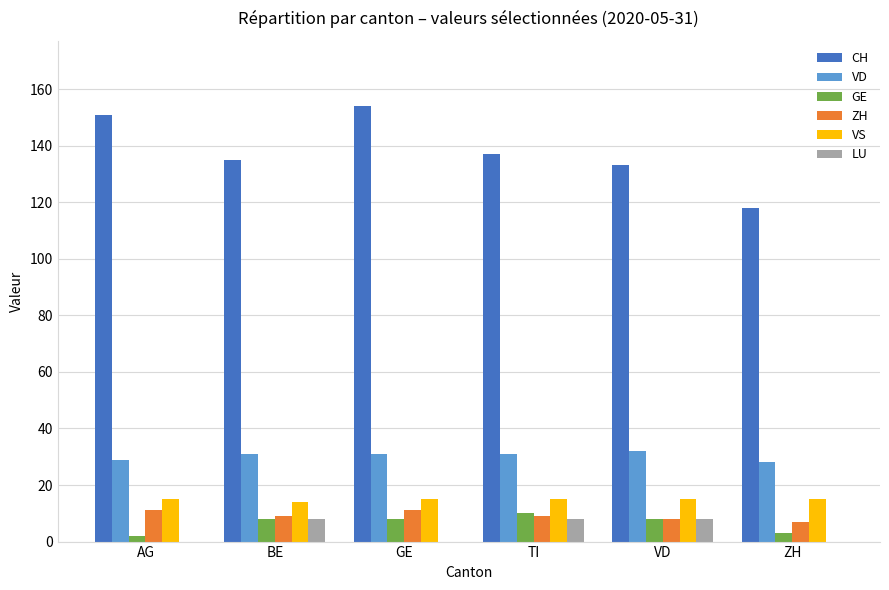

Reading left to right, list all the values displayed in this chart.

CH: 151	135	154	137	133	118
VD: 29	31	31	31	32	28
GE: 2	8	8	10	8	3
ZH: 11	9	11	9	8	7
VS: 15	14	15	15	15	15
LU: 0	8	0	8	8	0